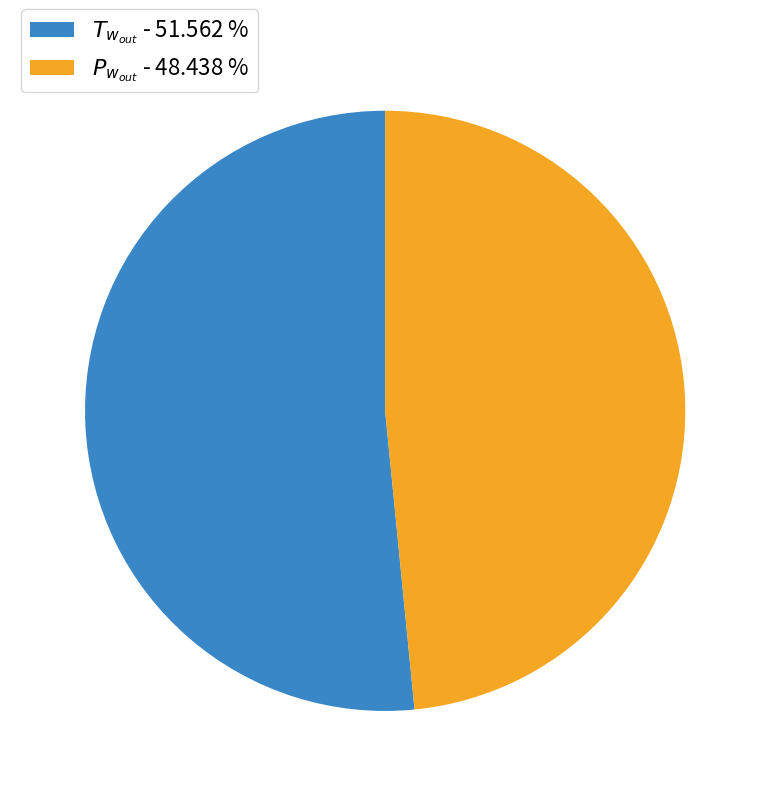

Is there any slice that represents more than half of the pie?

Yes